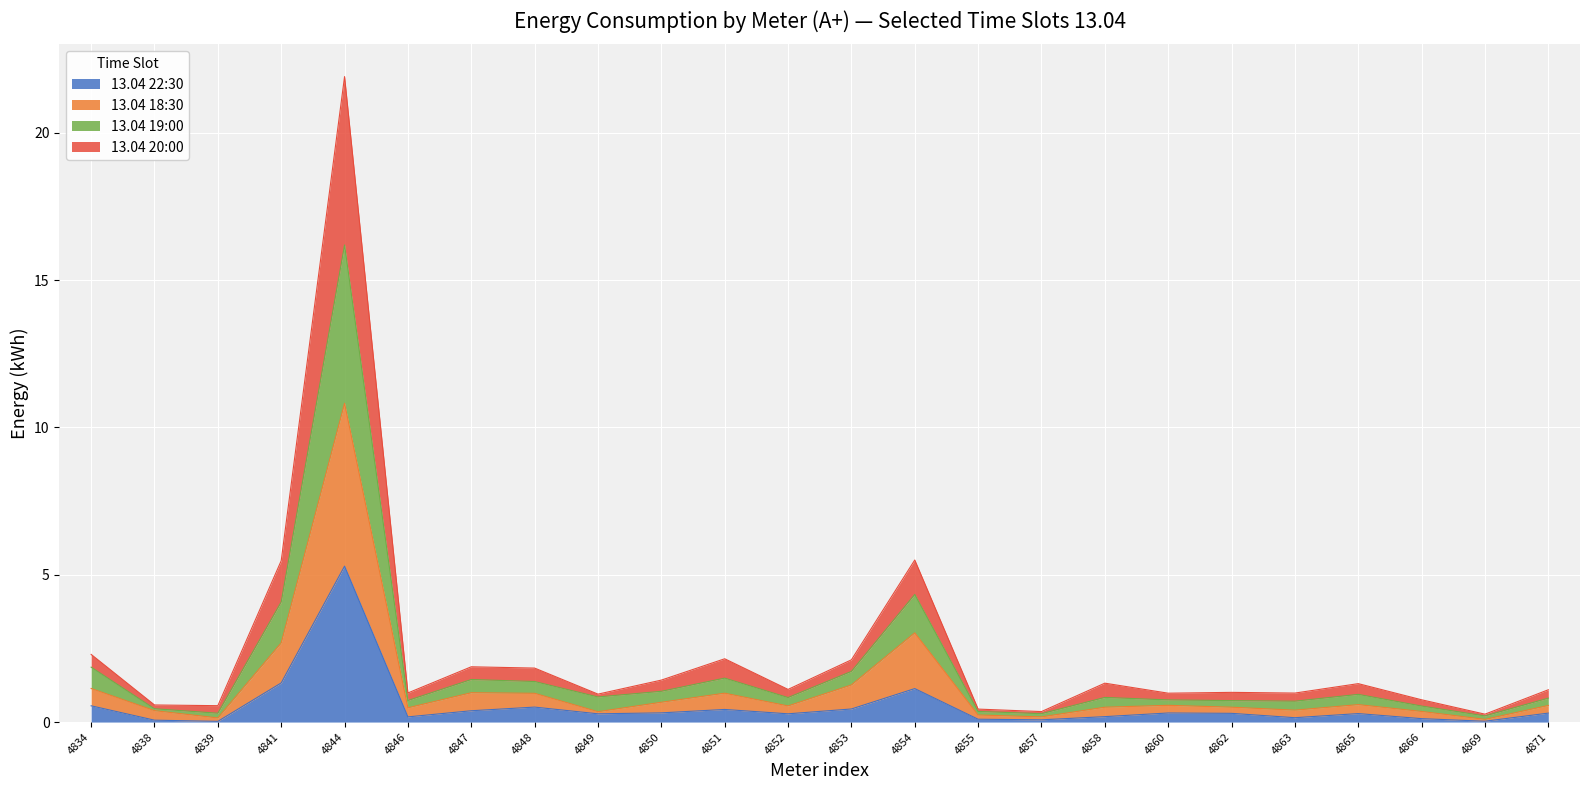

Rank the series by their maximum value, from lowest to highest.

13.04 22:30, 13.04 18:30, 13.04 19:00, 13.04 20:00